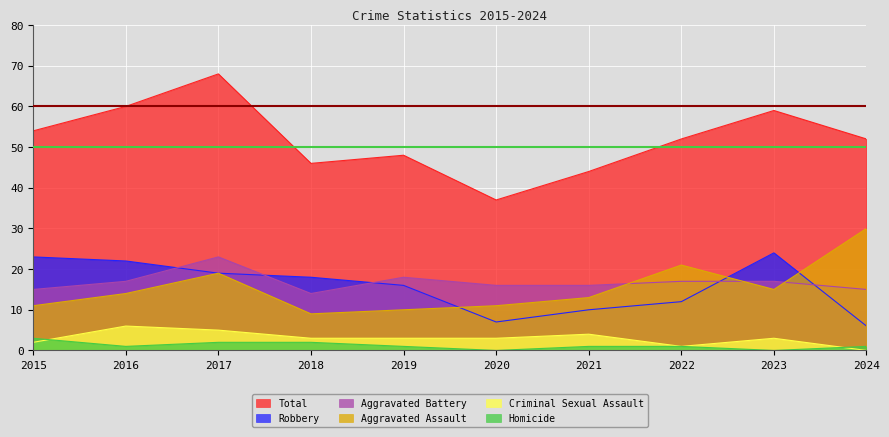

True or false: Robbery and Homicide intersect in this chart.

False